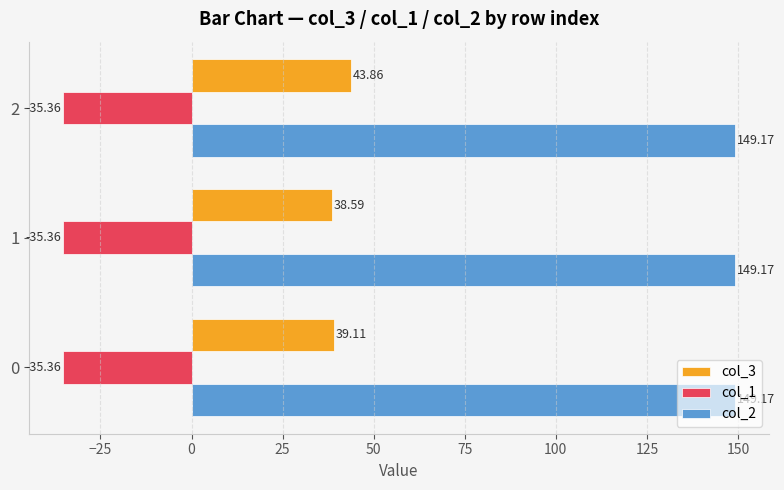

Is the value of col_2 at 1 greater than the value of col_3 at 2?

Yes